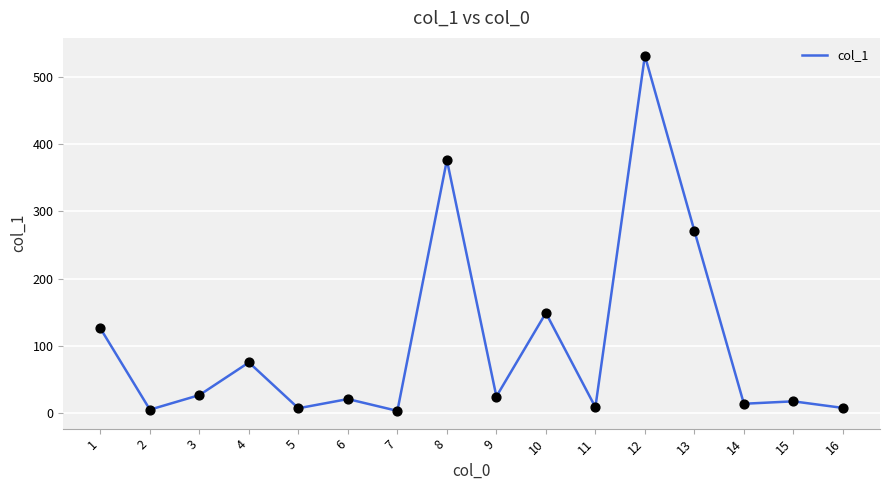

What is the ratio of the value at 11 to the value at 16?

1.1